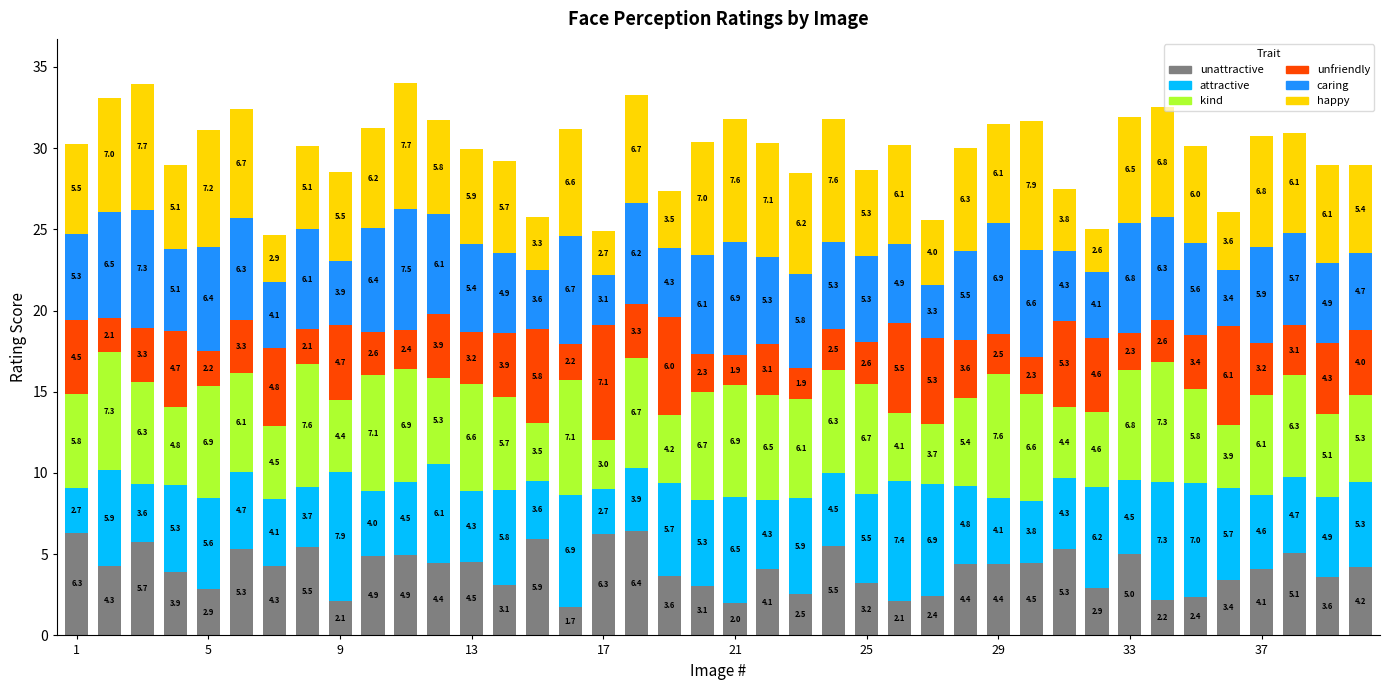

How many bars are there in total?

40